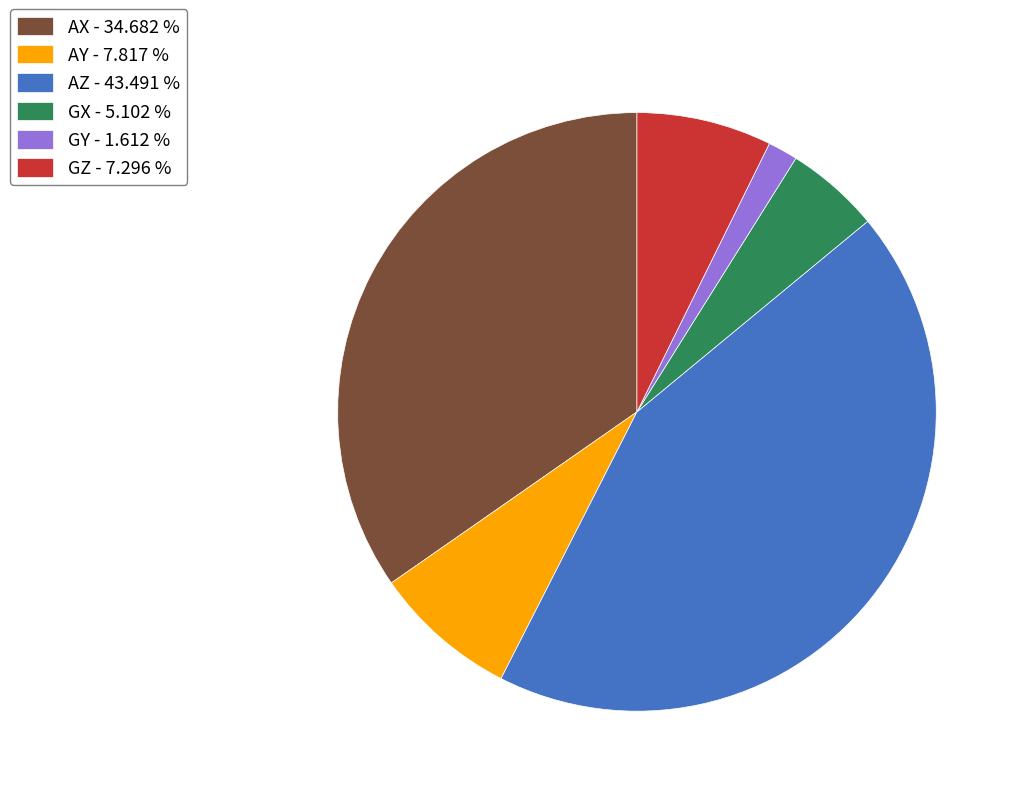

Which has a higher value, GZ or GY?

GZ